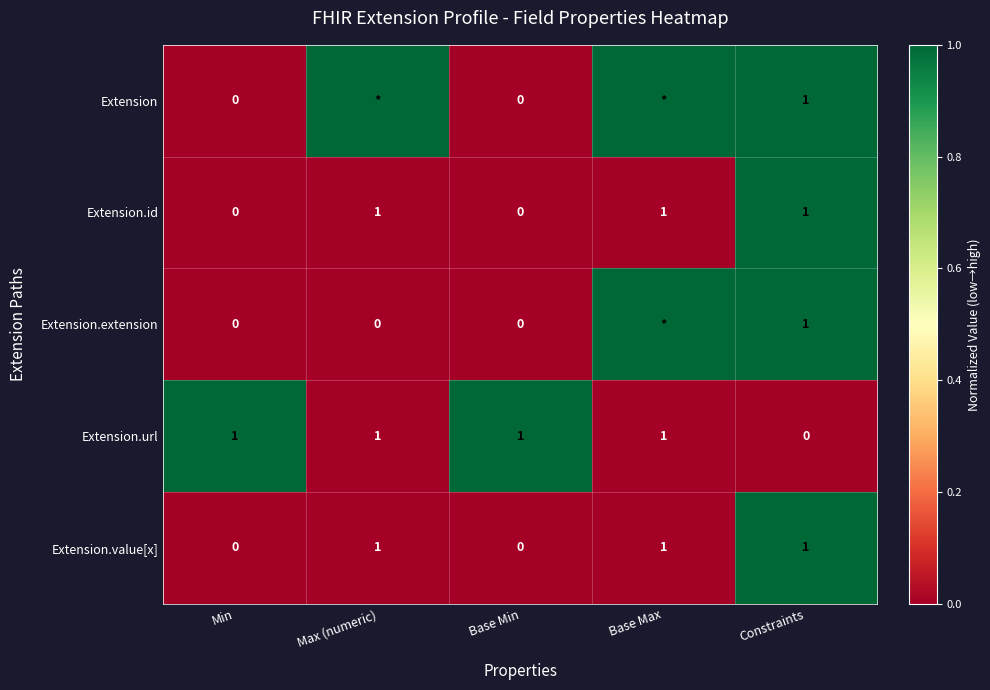

Count the Extension.id values in the range 0 to 1.

5